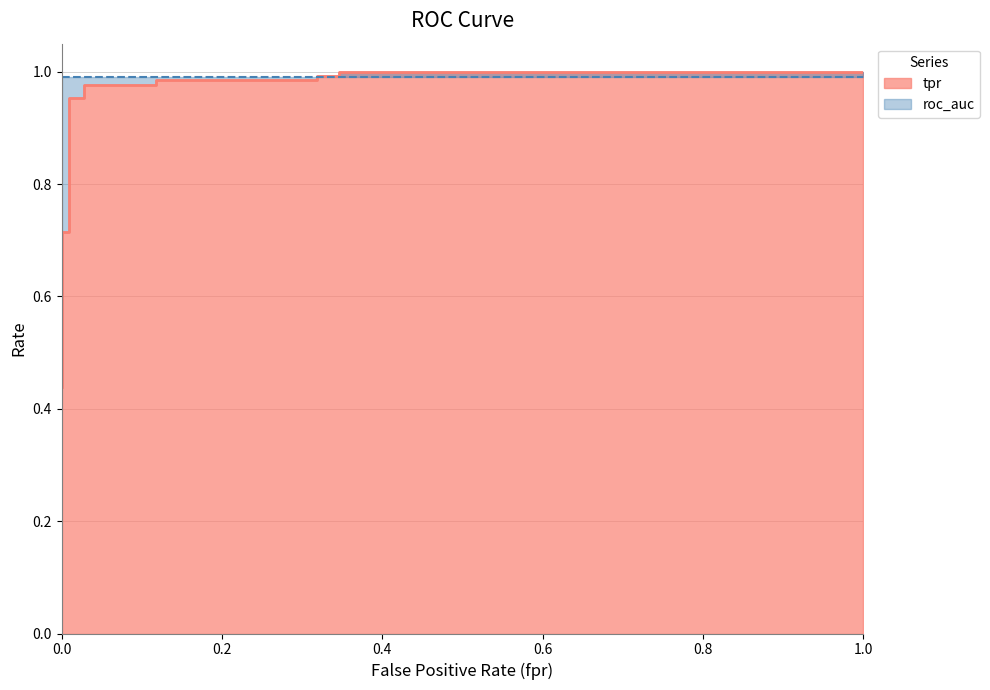

Reading left to right, what are all the values shown in this chart?

0.4	0.5	0.5	0.5	0.7	0.7	1.0	1.0	1.0	1.0	1.0	1.0	1.0	1.0	1.0	1.0